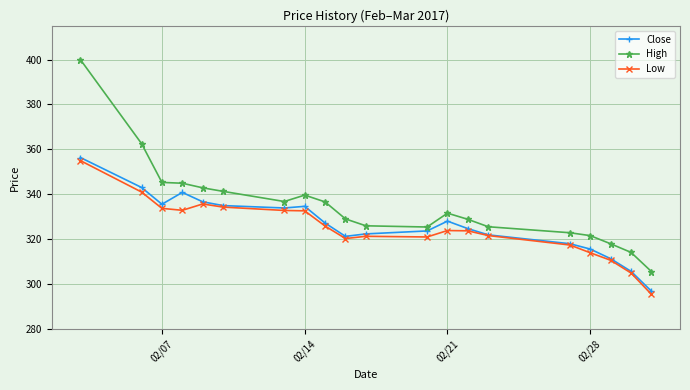

What is the value of the Close point at the 20th from the left?

296.9